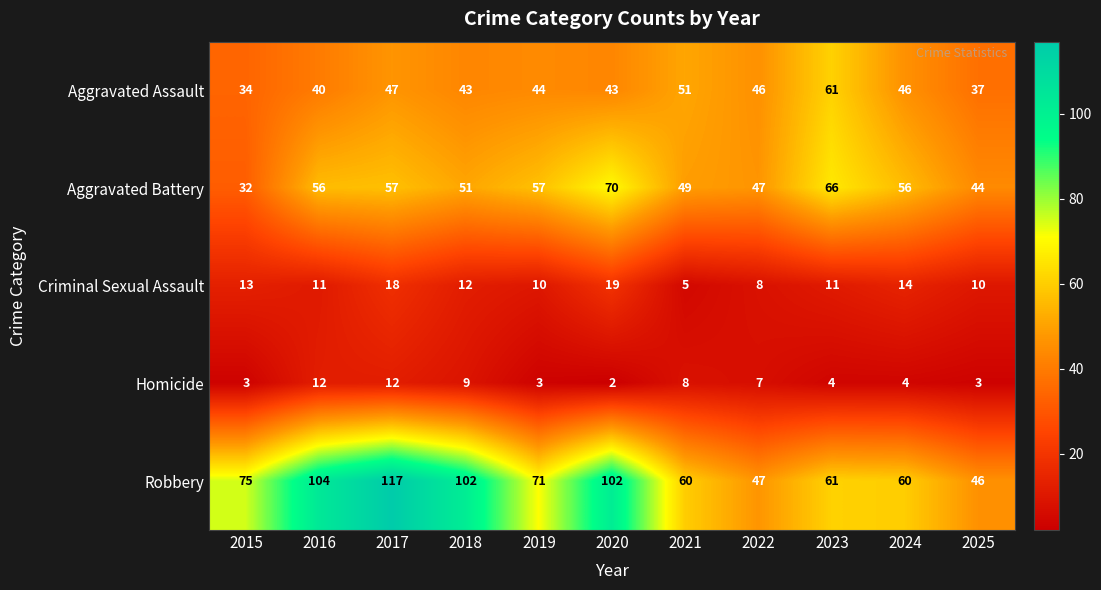

What is the approximate value of Homicide at 2024, to the nearest 5?

5